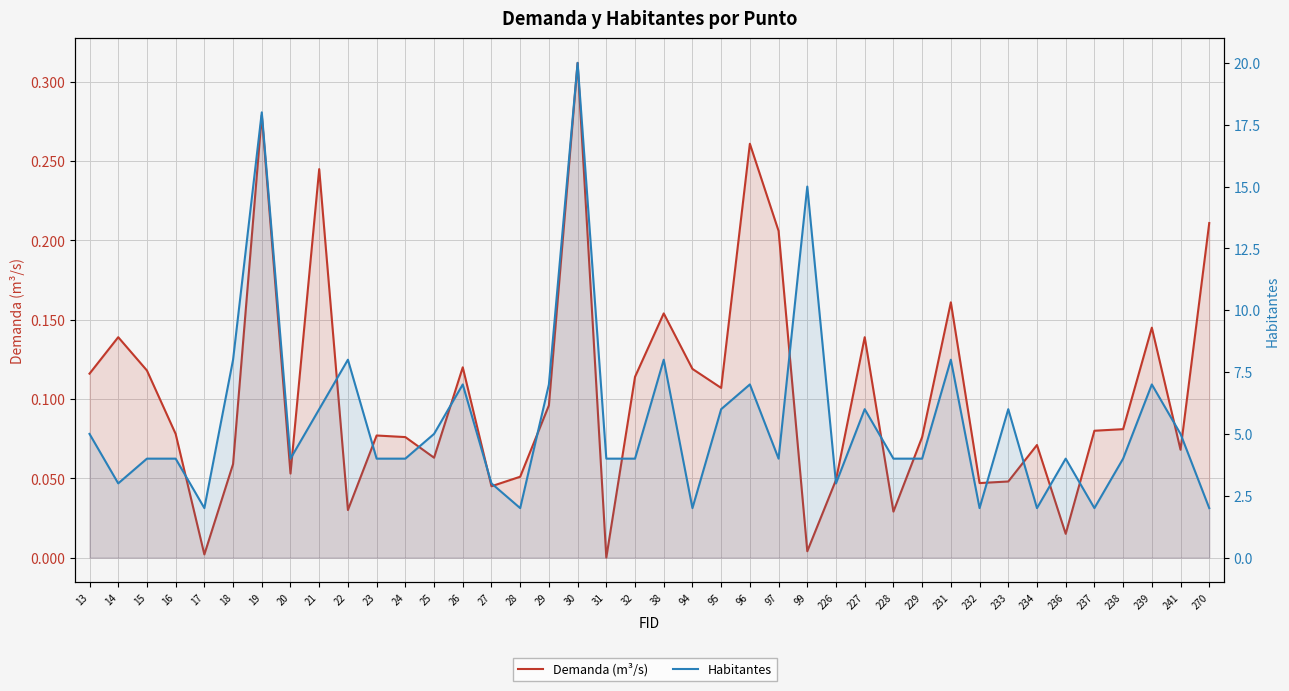

Is it true that Demanda (m³/s) equals 0.0 at 237?

False